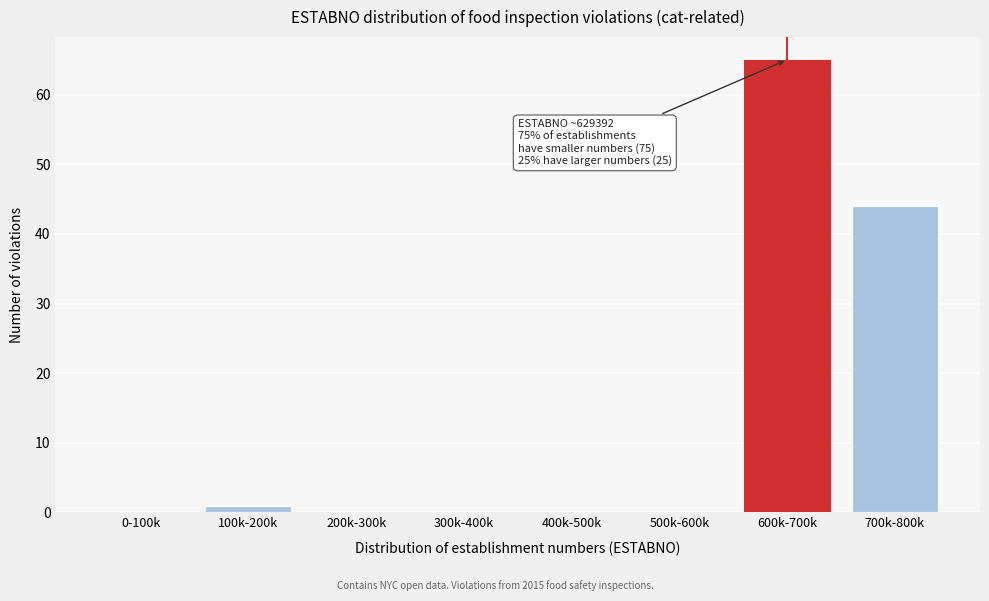

Reading left to right, what are all the values shown in this chart?

0-100k=0	100k-200k=1	200k-300k=0	300k-400k=0	400k-500k=0	500k-600k=0	600k-700k=65	700k-800k=44